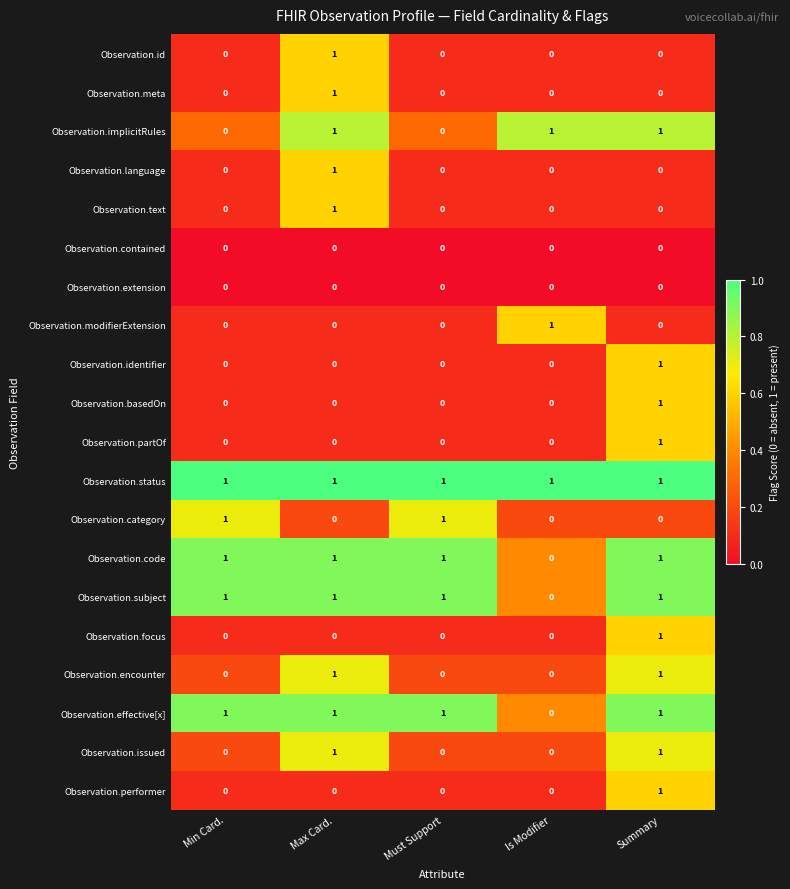

The Observation.partOf series shows -1 at Must Support. True or false?

False